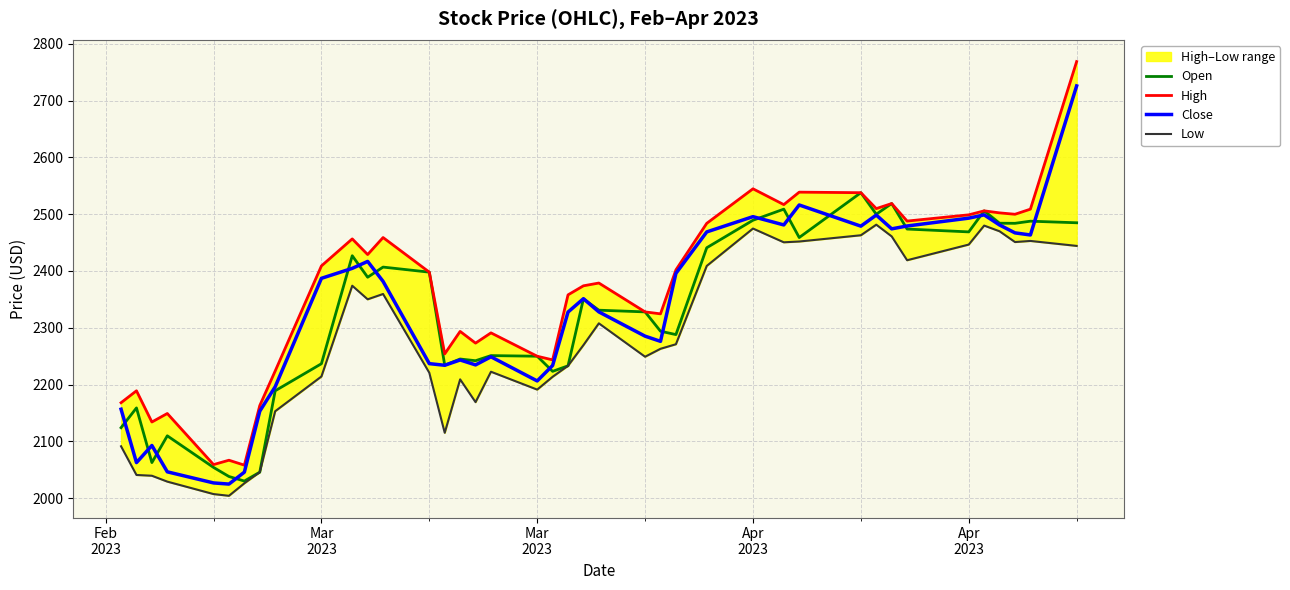

What is the lowest value of the Open series?

2030.0